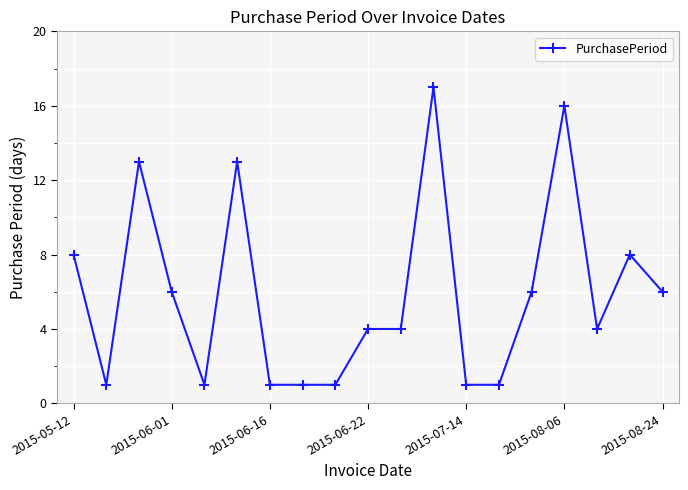

True or false: the data has more than 1 interior local peaks.

True